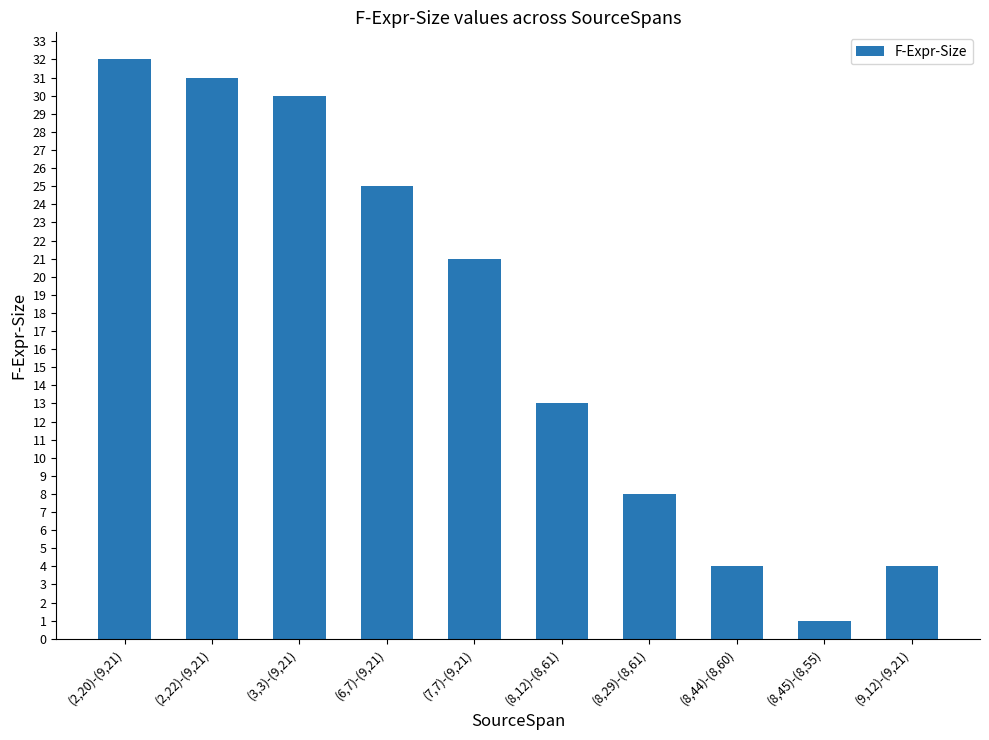

Are the bars grouped side by side (vs. stacked)?

No